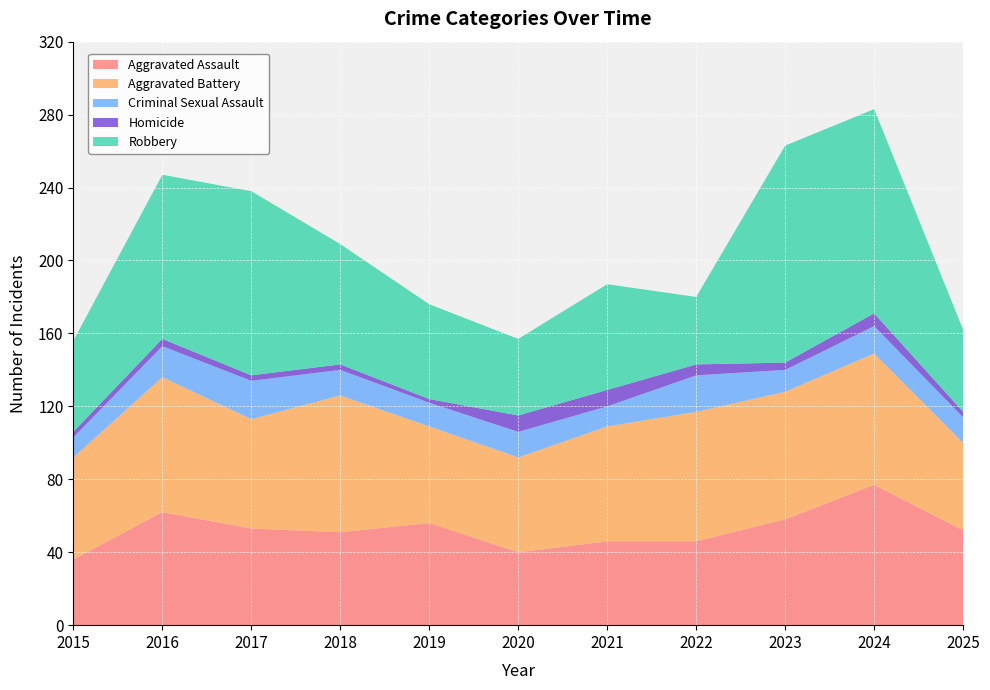

Reading right to left, list all the values displayed in this chart.

Aggravated Assault: 52	77	58	46	46	40	56	51	53	62	36
Aggravated Battery: 48	72	70	71	63	52	53	75	60	74	56
Criminal Sexual Assault: 14	15	12	20	11	14	13	14	21	17	11
Homicide: 3	7	4	6	9	9	2	3	3	4	3
Robbery: 45	112	119	37	58	42	52	66	101	90	50